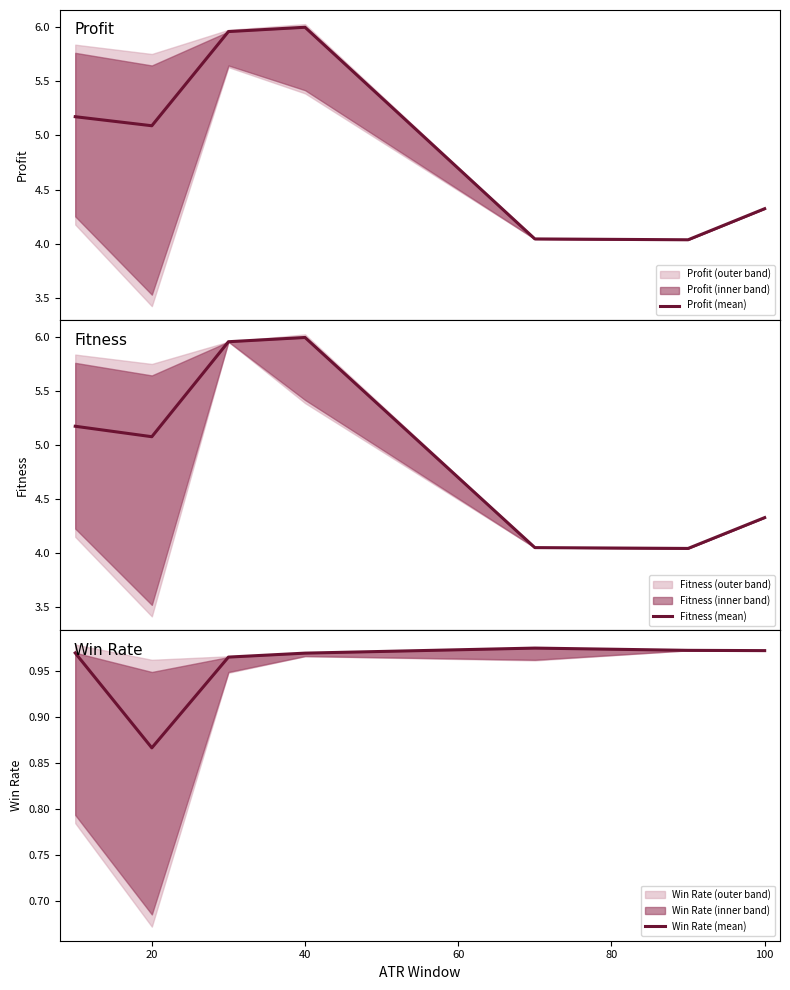

What is the minimum value for Fitness (mean)?

4.0